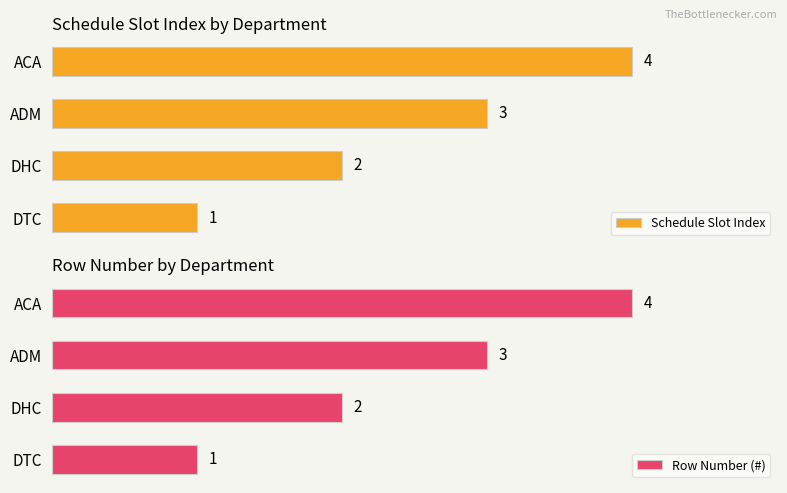

At which label is Row Number (#) closest to 2?

DHC